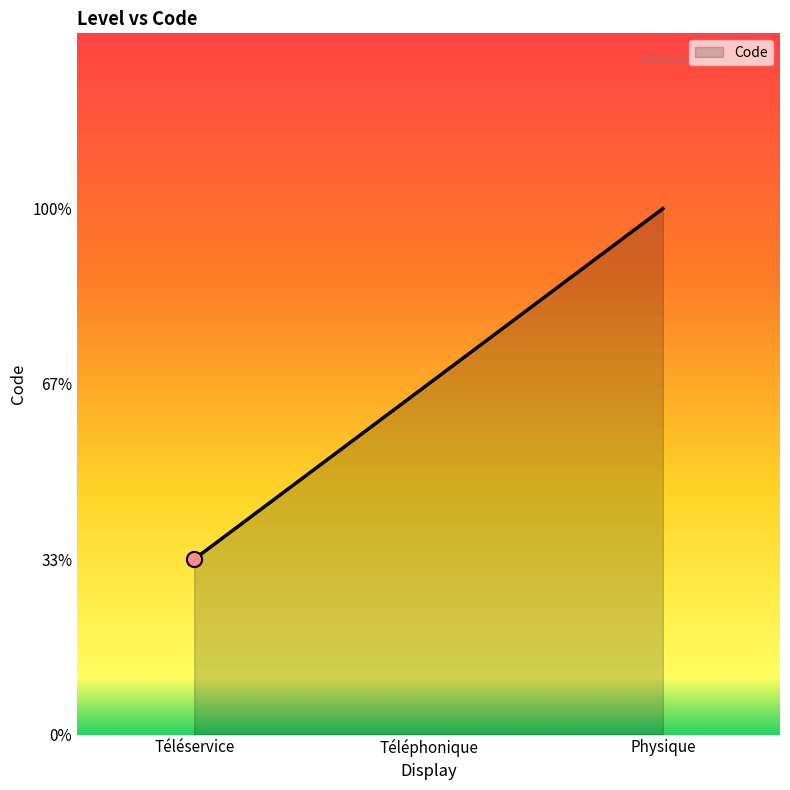

Which has a higher value, Physique or Téléservice?

Physique